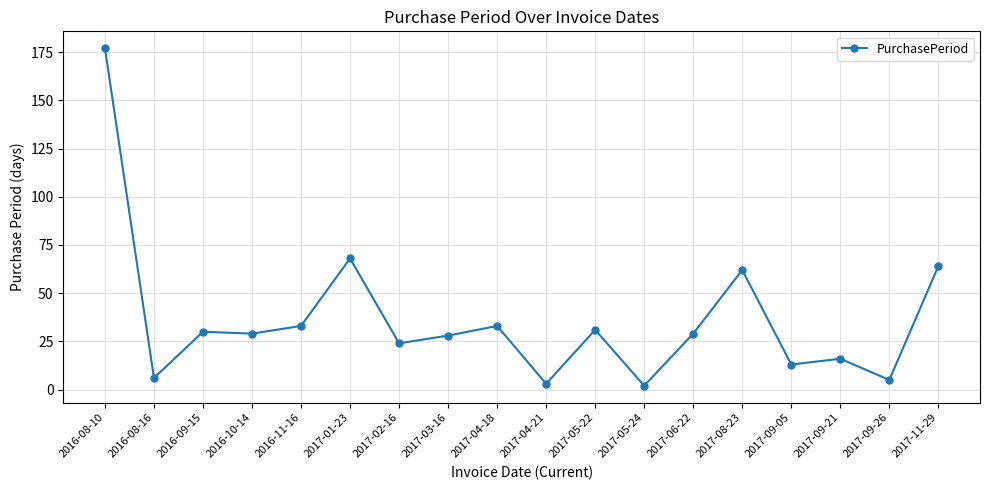

At which label does the data first exceed 29?

2016-08-10